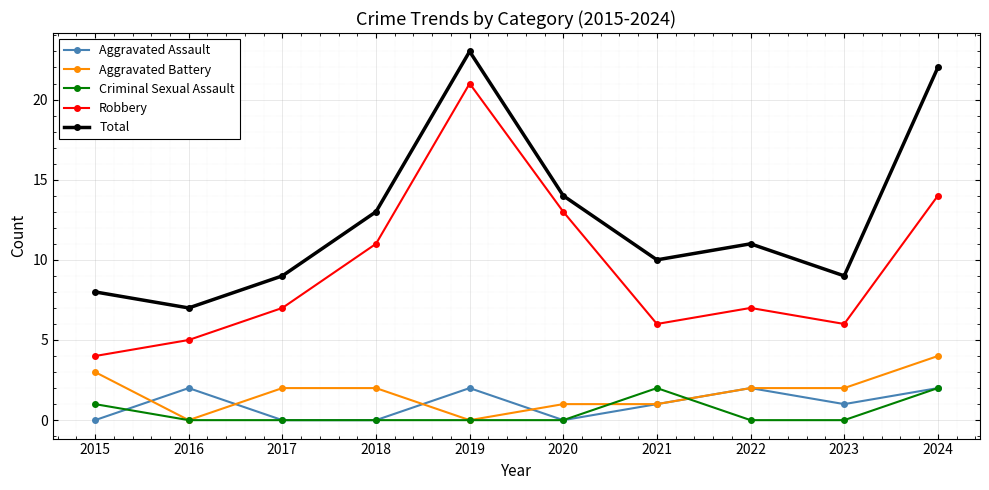

True or false: Criminal Sexual Assault has more than 0 interior local peaks.

True